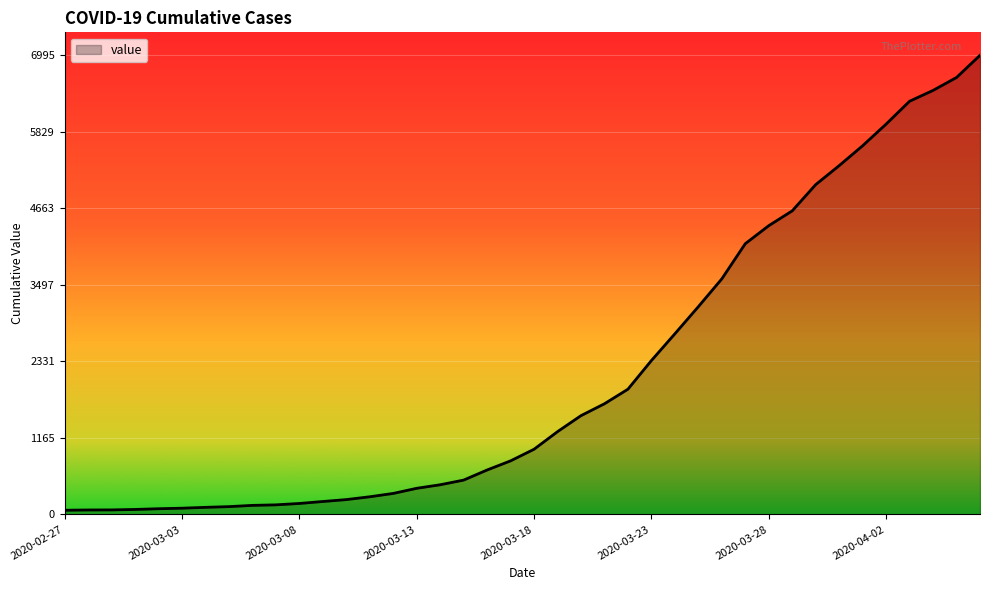

How many lines are shown in the chart?

1